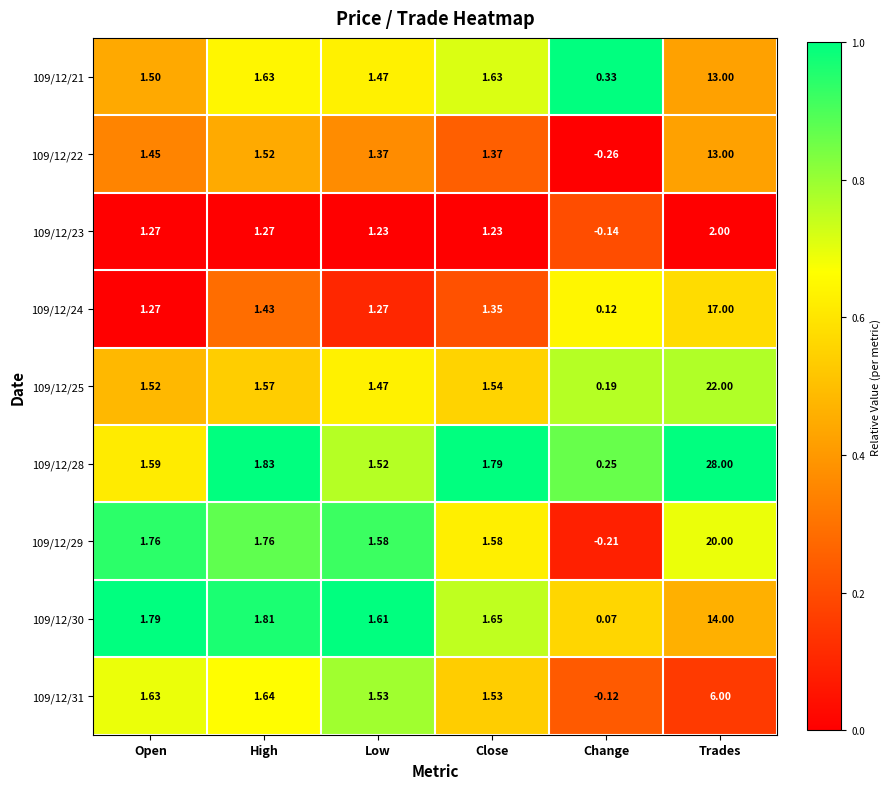

At which label does 109/12/23 first exceed 1?

Open